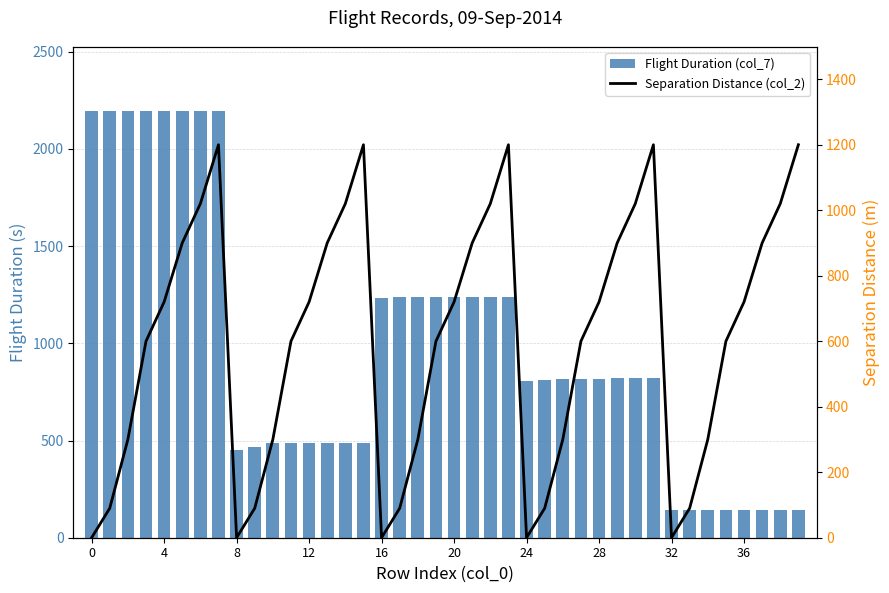

What is the label of the 28th bar from the left?

27